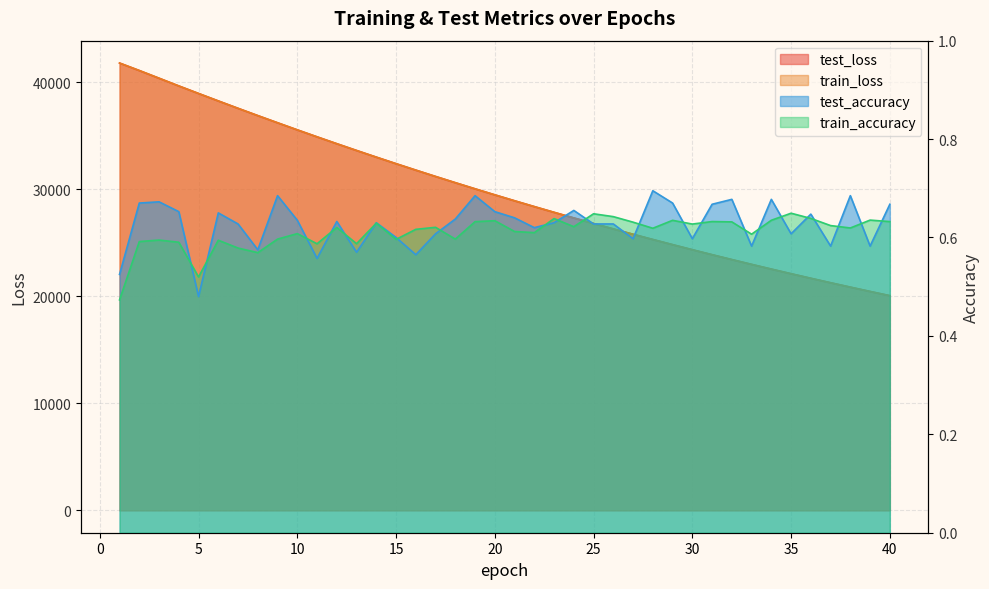

How many lines are shown in the chart?

4